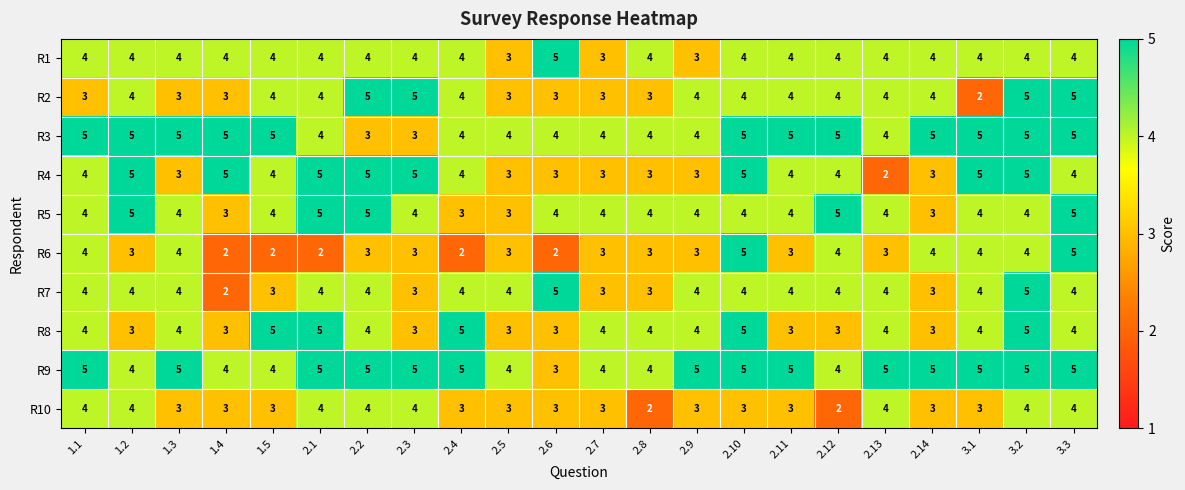

Count the R10 values in the range 3 to 4.

20